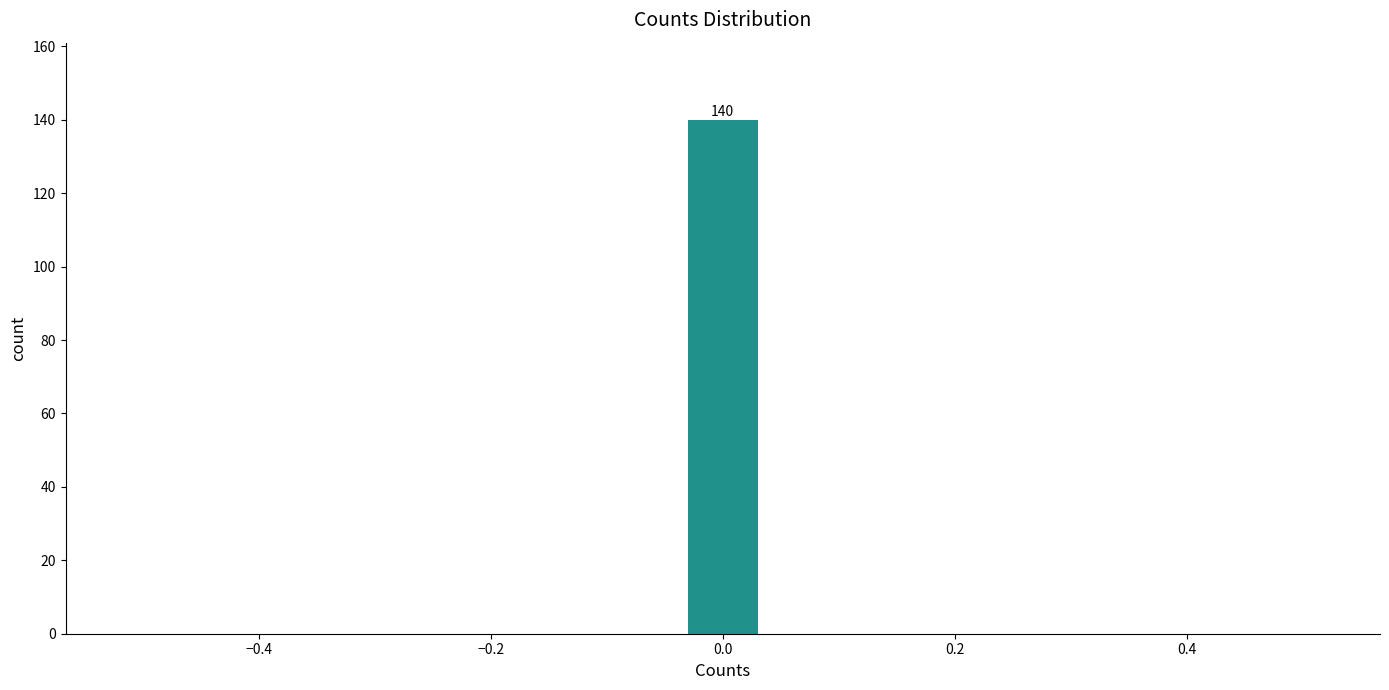

Read against the x-axis, roughly where is the centre of the tallest bar?

0.00